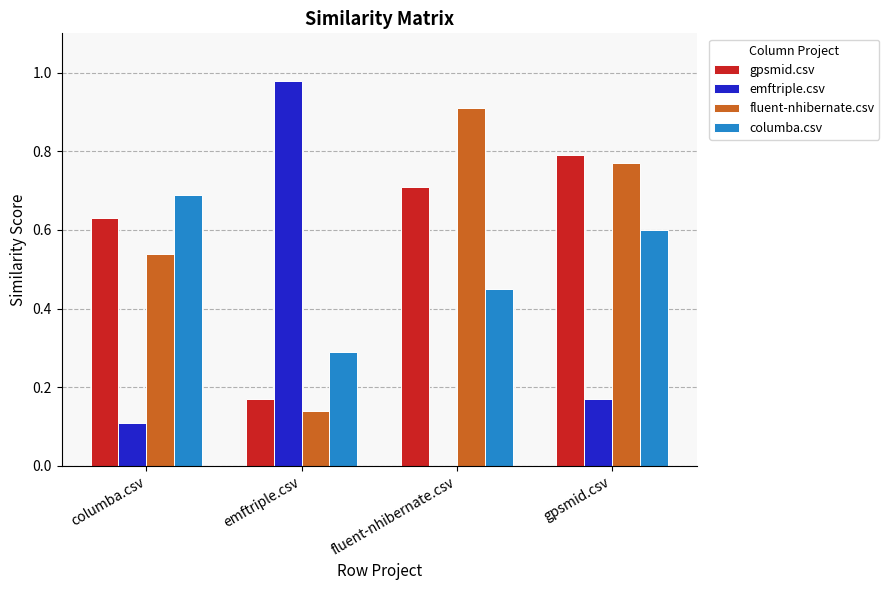

What is the total value across all series at columba.csv?

2.0